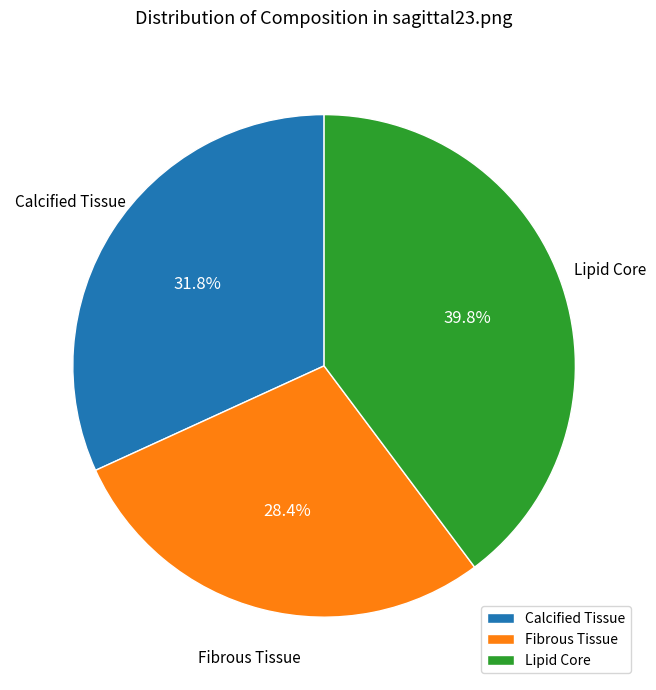

To the nearest percent, what portion does Lipid Core represent?

40%